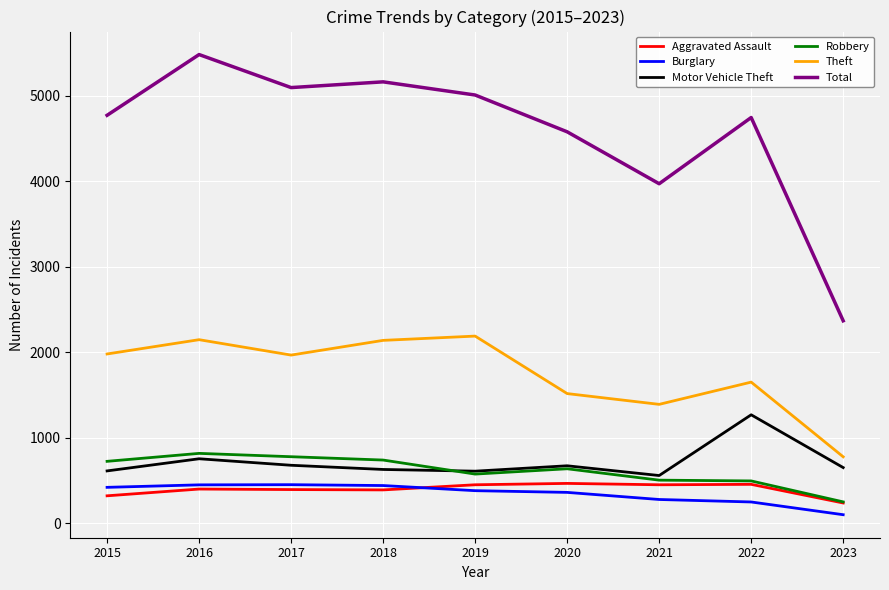

How many times do Robbery and Motor Vehicle Theft cross each other?

1